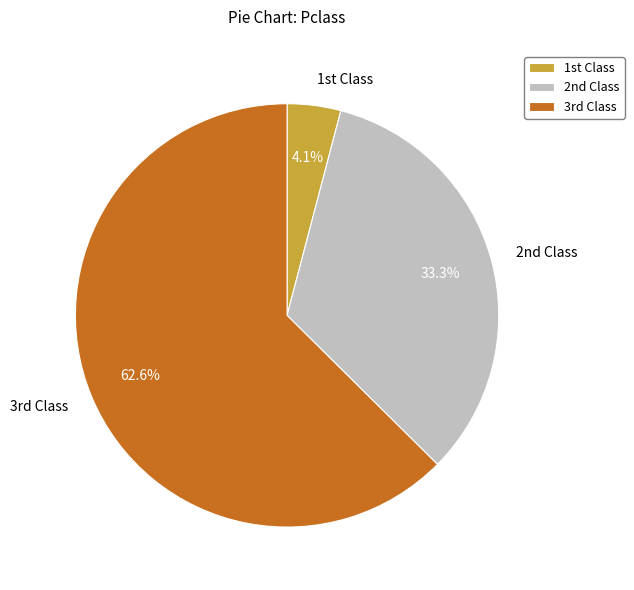

Does any single category account for the majority?

Yes